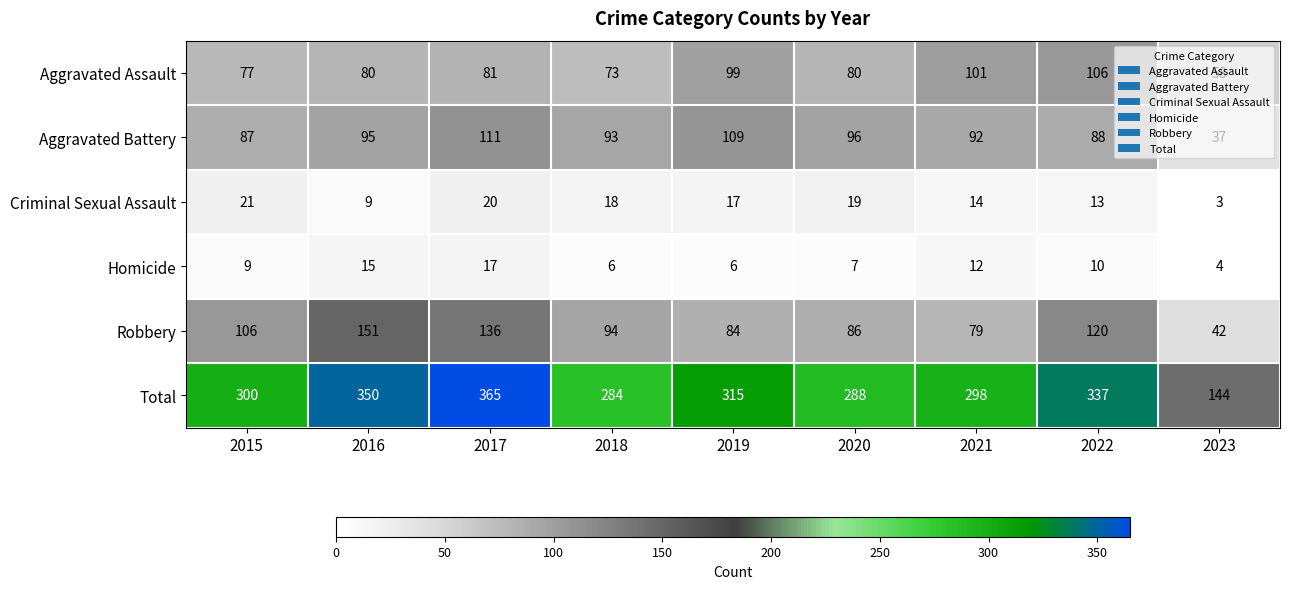

Which series has the largest total across all categories?

Total